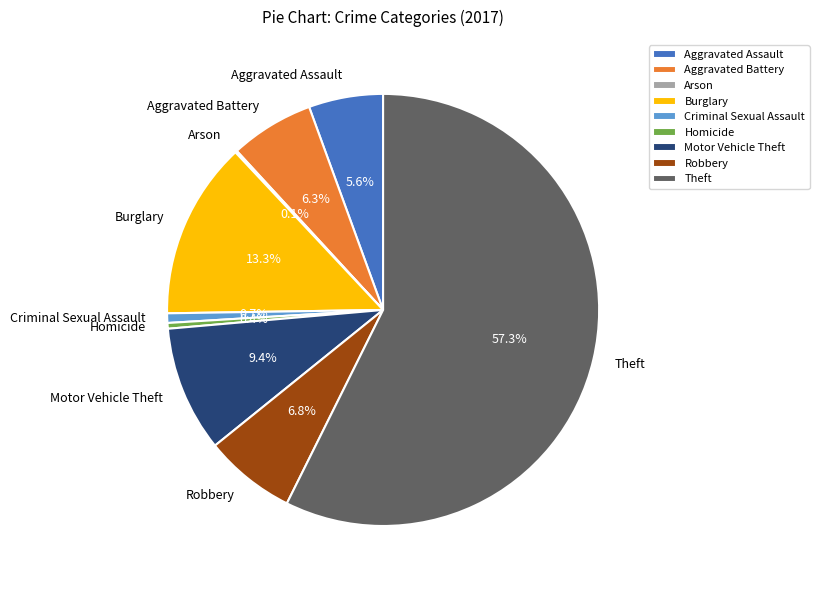

Combined, what portion of the pie is Homicide and Criminal Sexual Assault?

1.1%